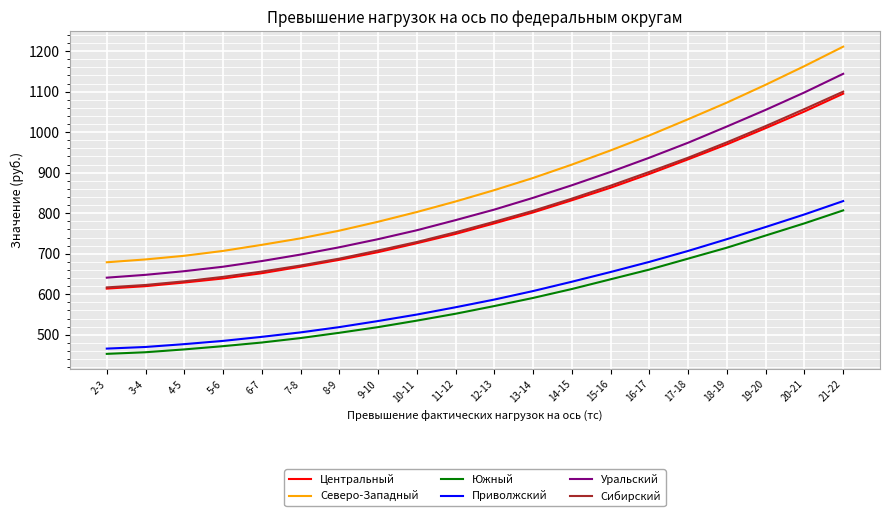

Reading right to left, list all the values displayed in this chart.

Центральный: 21-22=1095	20-21=1051	19-20=1010	18-19=970	17-18=933	16-17=897	15-16=863	14-15=832	13-14=802	12-13=775	11-12=749	10-11=726	9-10=704	8-9=685	7-8=668	6-7=652	5-6=639	4-5=629	3-4=620	2-3=614
Северо-Западный: 21-22=1211	20-21=1163	19-20=1117	18-19=1073	17-18=1032	16-17=992	15-16=955	14-15=920	13-14=887	12-13=857	11-12=829	10-11=803	9-10=779	8-9=757	7-8=738	6-7=722	5-6=707	4-5=695	3-4=686	2-3=679
Южный: 21-22=807	20-21=775	19-20=745	18-19=715	17-18=688	16-17=661	15-16=637	14-15=613	13-14=591	12-13=571	11-12=552	10-11=535	9-10=519	8-9=505	7-8=492	6-7=481	5-6=472	4-5=464	3-4=457	2-3=453
Приволжский: 21-22=830	20-21=797	19-20=766	18-19=736	17-18=707	16-17=680	15-16=655	14-15=631	13-14=608	12-13=587	11-12=568	10-11=550	9-10=534	8-9=519	7-8=506	6-7=495	5-6=485	4-5=477	3-4=470	2-3=466
Уральский: 21-22=1144	20-21=1098	19-20=1055	18-19=1014	17-18=974	16-17=937	15-16=902	14-15=869	13-14=838	12-13=809	11-12=783	10-11=758	9-10=736	8-9=716	7-8=698	6-7=682	5-6=668	4-5=657	3-4=648	2-3=641
Сибирский: 21-22=1100	20-21=1057	19-20=1015	18-19=975	17-18=937	16-17=902	15-16=868	14-15=836	13-14=806	12-13=779	11-12=753	10-11=729	9-10=708	8-9=688	7-8=671	6-7=656	5-6=643	4-5=632	3-4=623	2-3=617